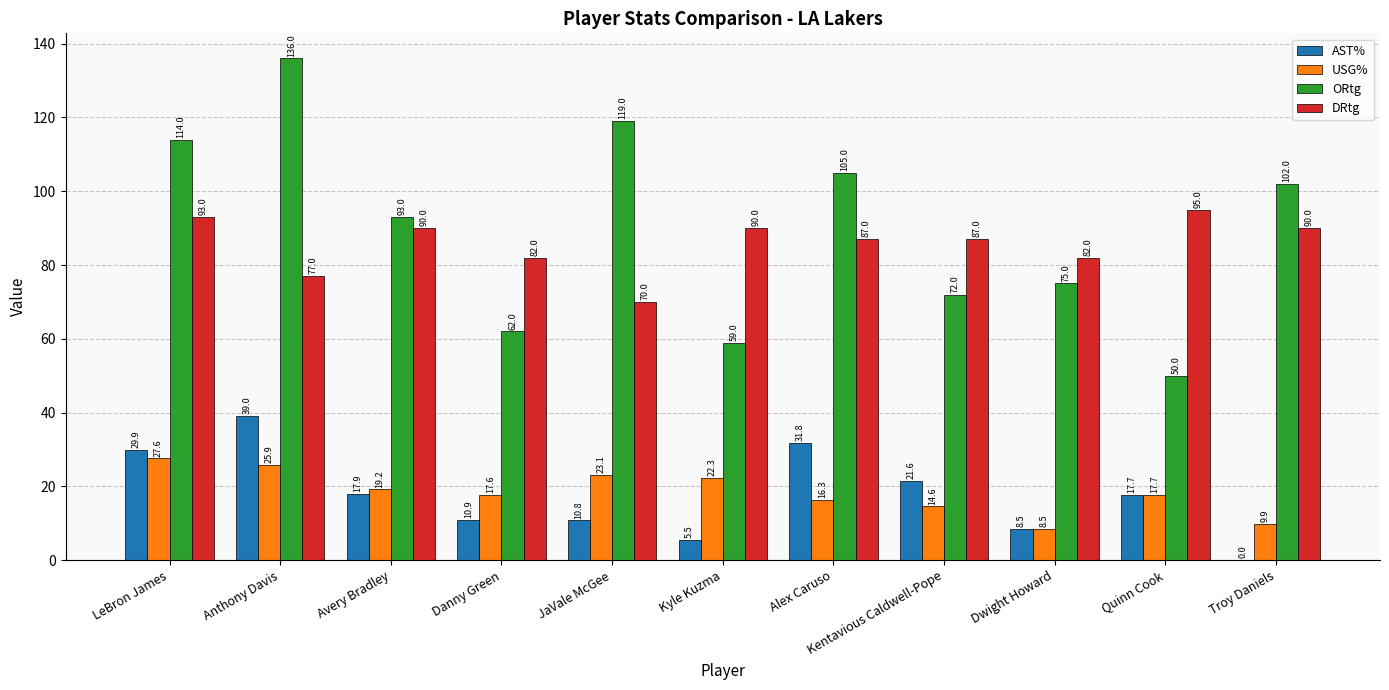

Which series changed the most between Avery Bradley and Dwight Howard?

ORtg